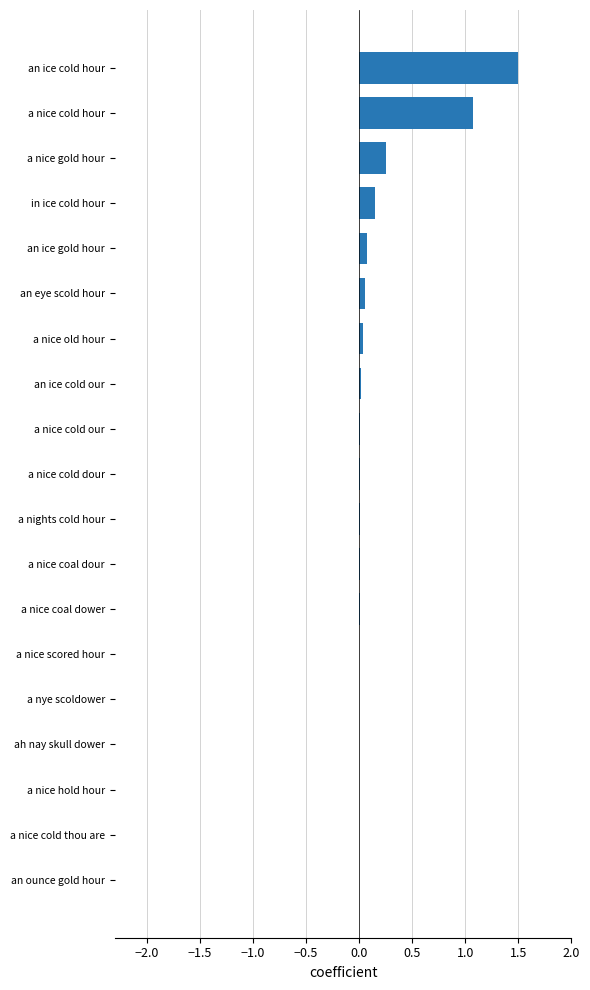

Which has a higher value, a nice old hour or a nice gold hour?

a nice gold hour